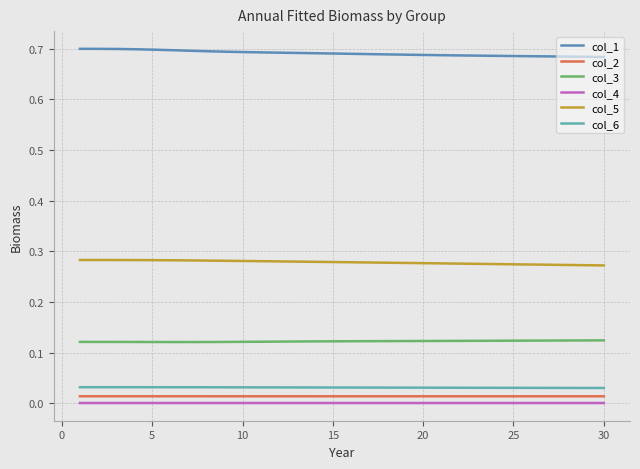

How many lines are shown in the chart?

6